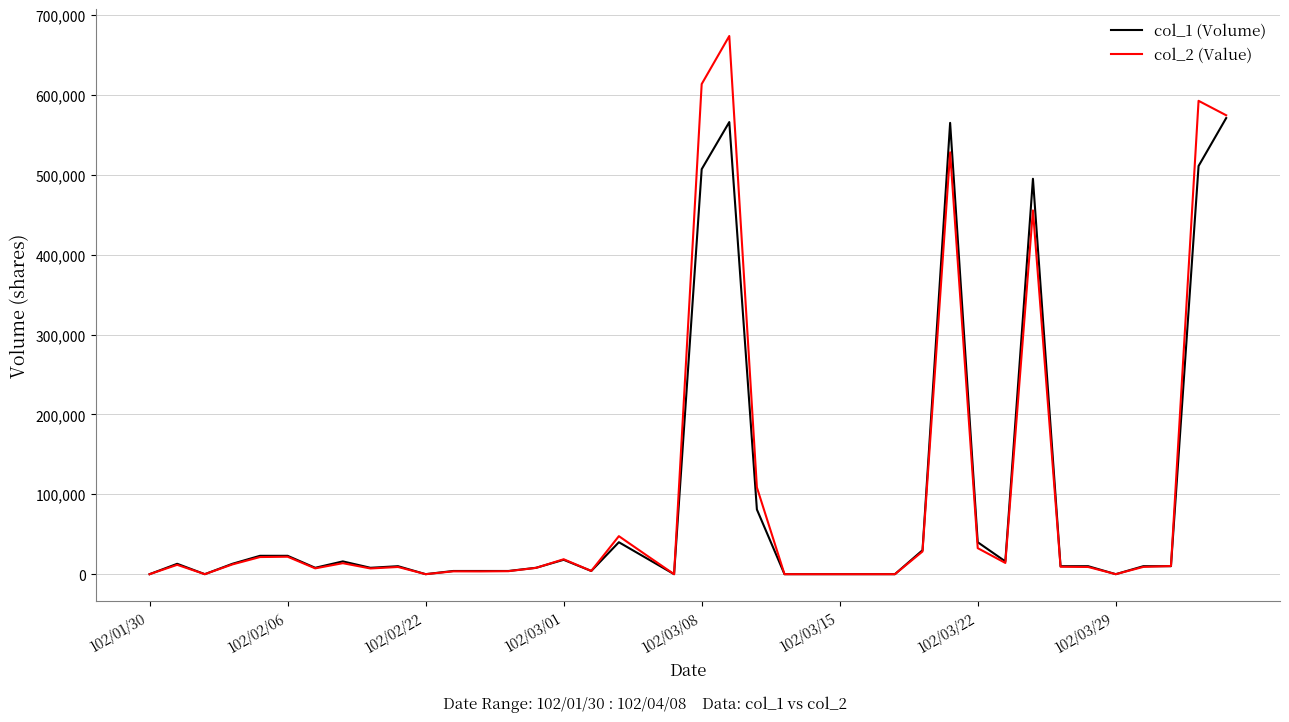

What are all the series names shown in the legend?

col_1 (Volume), col_2 (Value)